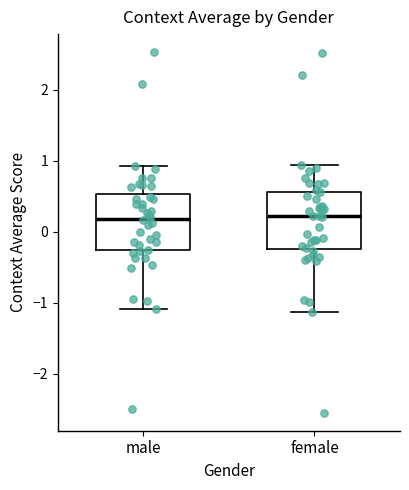

Reading left to right, read every box against the y-axis: the position of its median line, the range the box covers, and the ends of its whiskers. The values are not printed on the chart, so give them approximately, as read against the axis.

male: median 0.2, box -0.3 to 0.5, whiskers -1.1 to 0.9
female: median 0.2, box -0.2 to 0.6, whiskers -1.1 to 0.9